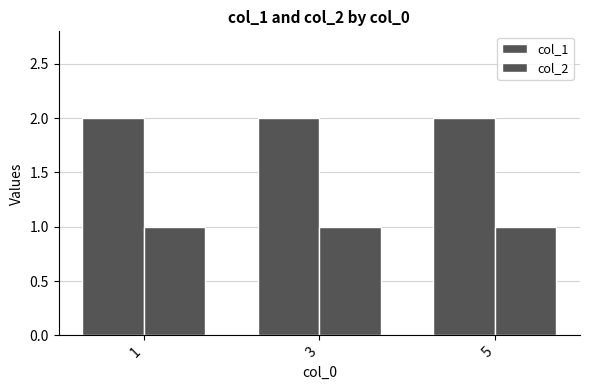

What is the difference between the highest and lowest values at 5?

1